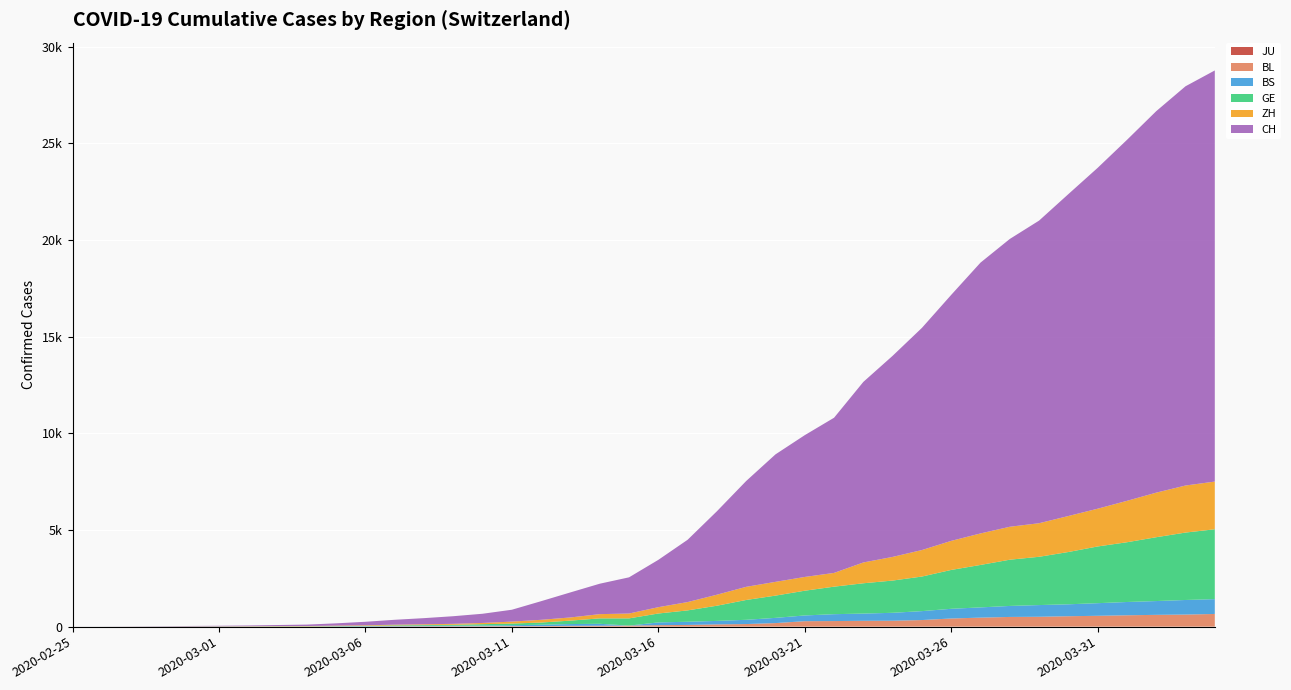

Reading right to left, list all the values displayed in this chart.

JU: 2020-04-04=0	2020-04-03=0	2020-04-02=0	2020-04-01=0	2020-03-31=0	2020-03-30=0	2020-03-29=0	2020-03-28=0	2020-03-27=0	2020-03-26=0	2020-03-25=0	2020-03-24=0	2020-03-23=0	2020-03-22=0	2020-03-21=0	2020-03-20=0	2020-03-19=0	2020-03-18=0	2020-03-17=0	2020-03-16=0	2020-03-15=0	2020-03-14=0	2020-03-13=0	2020-03-12=0	2020-03-11=0	2020-03-10=0	2020-03-09=0	2020-03-08=0	2020-03-07=0	2020-03-06=0	2020-03-05=0	2020-03-04=0	2020-03-03=0	2020-03-02=0	2020-03-01=0	2020-02-29=0	2020-02-28=0	2020-02-27=0	2020-02-26=0	2020-02-25=0
BL: 2020-04-04=656	2020-04-03=625	2020-04-02=610	2020-04-01=588	2020-03-31=561	2020-03-30=539	2020-03-29=511	2020-03-28=502	2020-03-27=466	2020-03-26=422	2020-03-25=341	2020-03-24=306	2020-03-23=302	2020-03-22=289	2020-03-21=282	2020-03-20=184	2020-03-19=134	2020-03-18=116	2020-03-17=89	2020-03-16=76	2020-03-15=54	2020-03-14=47	2020-03-13=42	2020-03-12=26	2020-03-11=26	2020-03-10=22	2020-03-09=20	2020-03-08=19	2020-03-07=15	2020-03-06=6	2020-03-05=6	2020-03-04=2	2020-03-03=2	2020-03-02=2	2020-03-01=2	2020-02-29=2	2020-02-28=1	2020-02-27=0	2020-02-26=0	2020-02-25=0
BS: 2020-04-04=767	2020-04-03=754	2020-04-02=714	2020-04-01=687	2020-03-31=653	2020-03-30=617	2020-03-29=605	2020-03-28=569	2020-03-27=530	2020-03-26=501	2020-03-25=462	2020-03-24=410	2020-03-23=374	2020-03-22=356	2020-03-21=297	2020-03-20=270	2020-03-19=220	2020-03-18=181	2020-03-17=164	2020-03-16=143	2020-03-15=0	2020-03-14=100	2020-03-13=92	2020-03-12=73	2020-03-11=49	2020-03-10=33	2020-03-09=28	2020-03-08=24	2020-03-07=21	2020-03-06=15	2020-03-05=8	2020-03-04=3	2020-03-03=3	2020-03-02=1	2020-03-01=1	2020-02-29=1	2020-02-28=1	2020-02-27=1	2020-02-26=0	2020-02-25=0
GE: 2020-04-04=3615	2020-04-03=3488	2020-04-02=3302	2020-04-01=3091	2020-03-31=2934	2020-03-30=2705	2020-03-29=2498	2020-03-28=2392	2020-03-27=2196	2020-03-26=2011	2020-03-25=1789	2020-03-24=1668	2020-03-23=1568	2020-03-22=1423	2020-03-21=1280	2020-03-20=1151	2020-03-19=1026	2020-03-18=786	2020-03-17=588	2020-03-16=461	2020-03-15=374	2020-03-14=281	2020-03-13=178	2020-03-12=114	2020-03-11=84	2020-03-10=73	2020-03-09=47	2020-03-08=38	2020-03-07=30	2020-03-06=19	2020-03-05=15	2020-03-04=11	2020-03-03=11	2020-03-02=8	2020-03-01=8	2020-02-29=6	2020-02-28=4	2020-02-27=1	2020-02-26=1	2020-02-25=0
ZH: 2020-04-04=2467	2020-04-03=2434	2020-04-02=2306	2020-04-01=2142	2020-03-31=1953	2020-03-30=1862	2020-03-29=1736	2020-03-28=1704	2020-03-27=1630	2020-03-26=1503	2020-03-25=1371	2020-03-24=1224	2020-03-23=1076	2020-03-22=712	2020-03-21=712	2020-03-20=712	2020-03-19=680	2020-03-18=569	2020-03-17=430	2020-03-16=327	2020-03-15=251	2020-03-14=219	2020-03-13=164	2020-03-12=141	2020-03-11=102	2020-03-10=63	2020-03-09=50	2020-03-08=41	2020-03-07=35	2020-03-06=30	2020-03-05=24	2020-03-04=16	2020-03-03=14	2020-03-02=11	2020-03-01=7	2020-02-29=6	2020-02-28=2	2020-02-27=2	2020-02-26=0	2020-02-25=0
CH: 2020-04-04=21268	2020-04-03=20653	2020-04-02=19734	2020-04-01=18672	2020-03-31=17633	2020-03-30=16652	2020-03-29=15655	2020-03-28=14888	2020-03-27=14009	2020-03-26=12726	2020-03-25=11493	2020-03-24=10403	2020-03-23=9341	2020-03-22=8027	2020-03-21=7335	2020-03-20=6595	2020-03-19=5475	2020-03-18=4317	2020-03-17=3223	2020-03-16=2448	2020-03-15=1872	2020-03-14=1574	2020-03-13=1296	2020-03-12=964	2020-03-11=614	2020-03-10=476	2020-03-09=395	2020-03-08=318	2020-03-07=254	2020-03-06=182	2020-03-05=118	2020-03-04=74	2020-03-03=54	2020-03-02=38	2020-03-01=27	2020-02-29=20	2020-02-28=13	2020-02-27=6	2020-02-26=2	2020-02-25=1